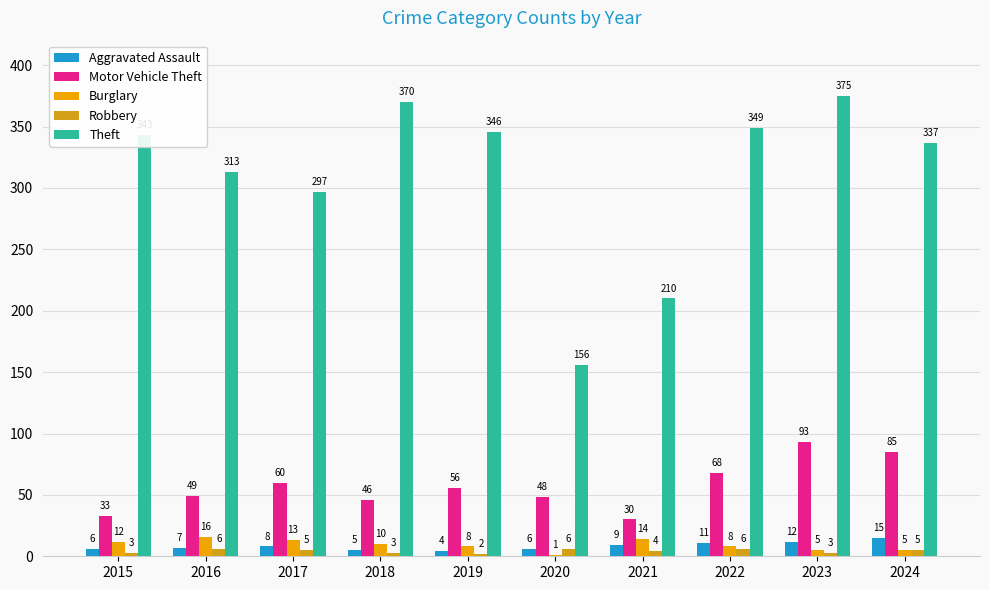

What is the difference between the Theft values at 2021 and 2015?

133